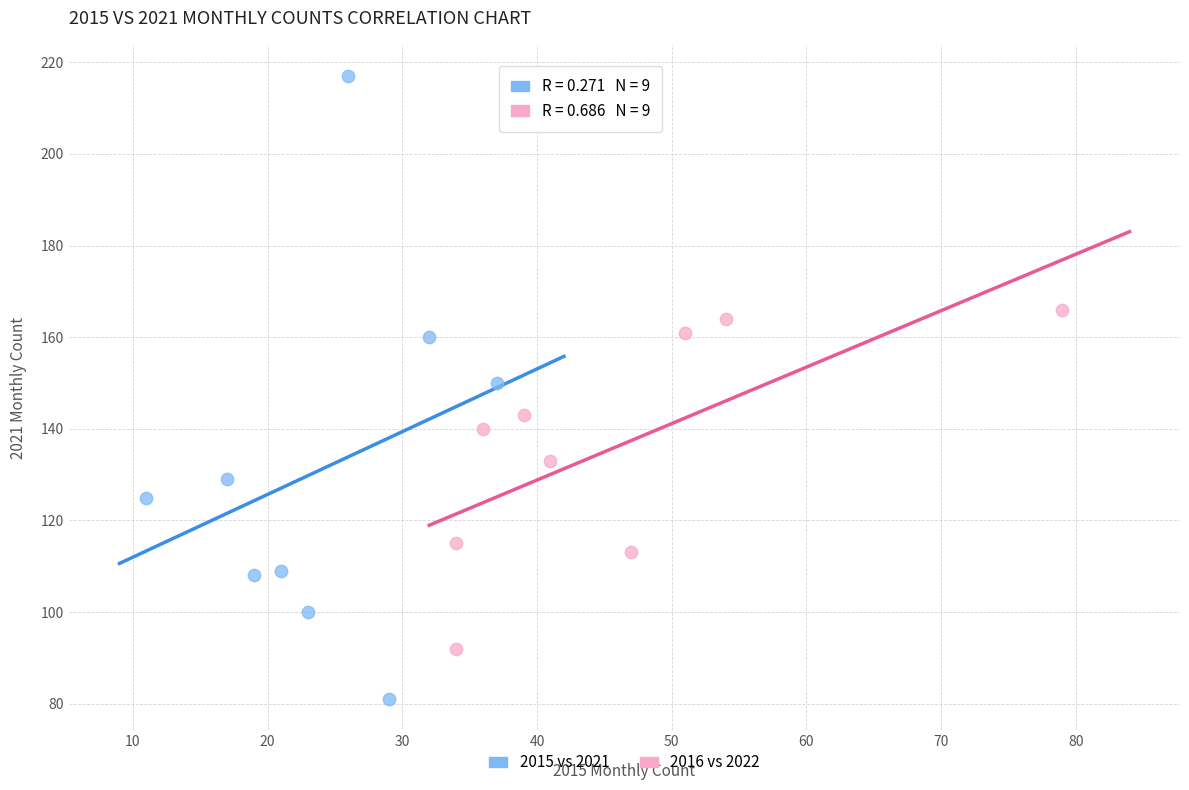

Which series reaches the maximum Y coordinate?

2015 vs 2021